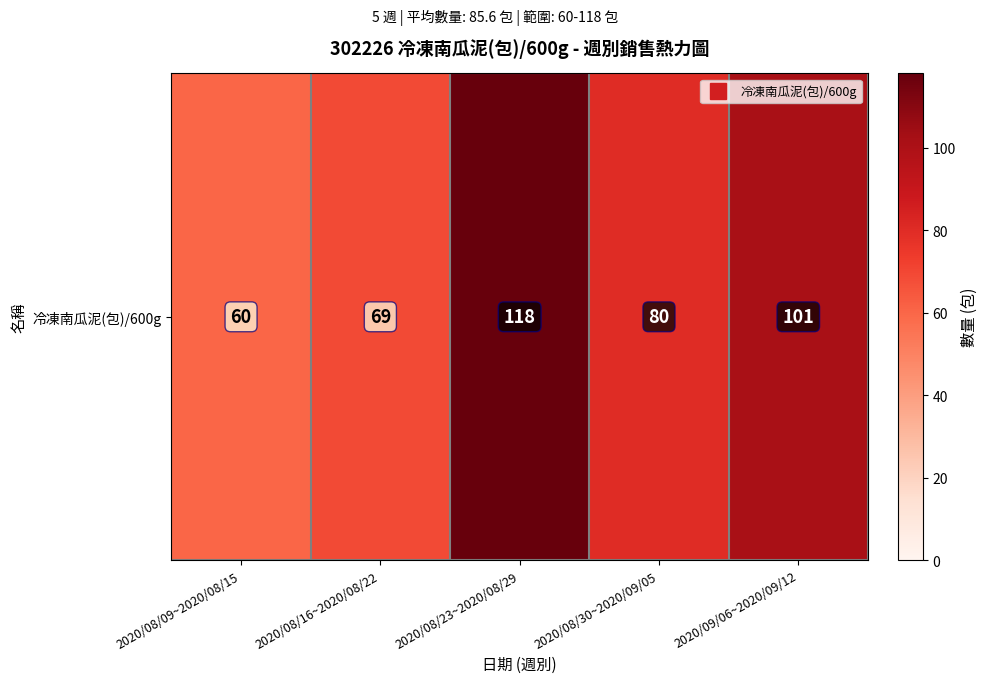

Reading left to right, what are all the values shown in this chart?

60	69	118	80	101